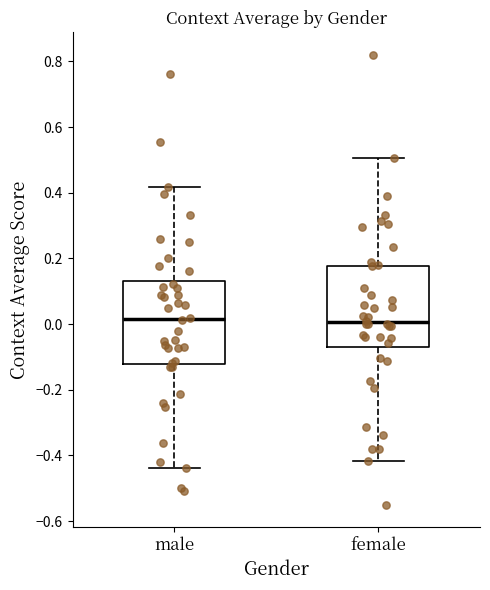

Reading left to right, transcribe this box plot: for each box, give where its median line is, the range the box spans, and where its two whiskers end, as read against the y-axis. The values are not printed on the chart, so give them approximately, as read against the axis.

male: median 0.02, box -0.12 to 0.14, whiskers -0.44 to 0.42
female: median 0.00, box -0.06 to 0.18, whiskers -0.42 to 0.50